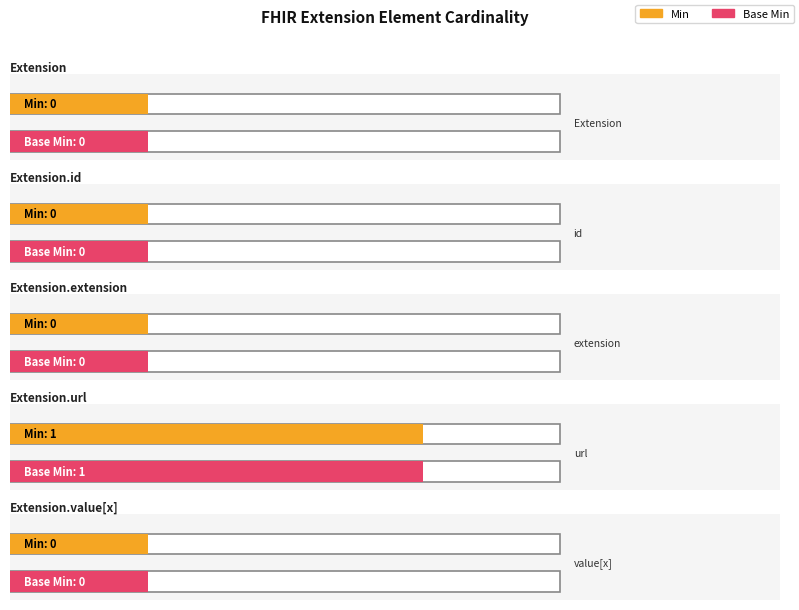

The Base Min series shows 0 at Extension.id. True or false?

True